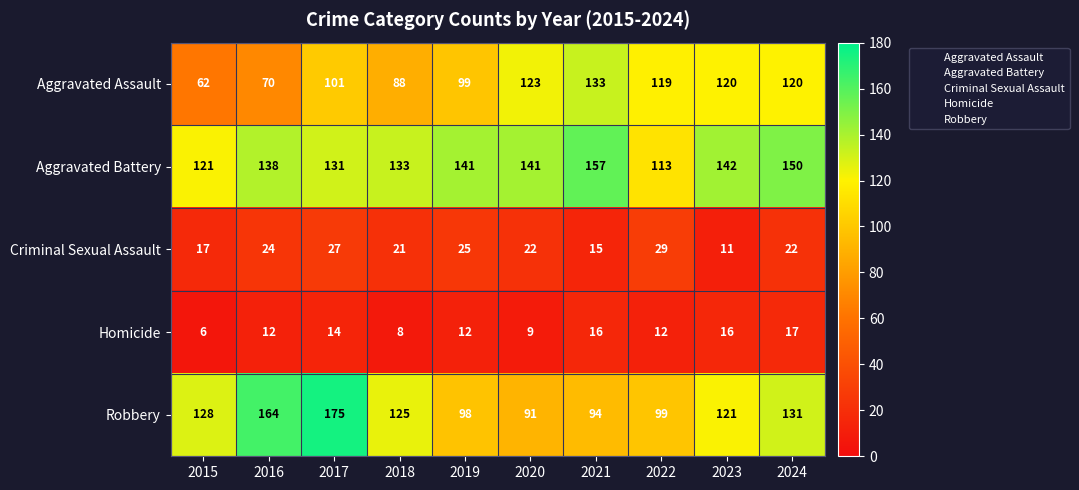

What is the average value of the Aggravated Battery series?

137